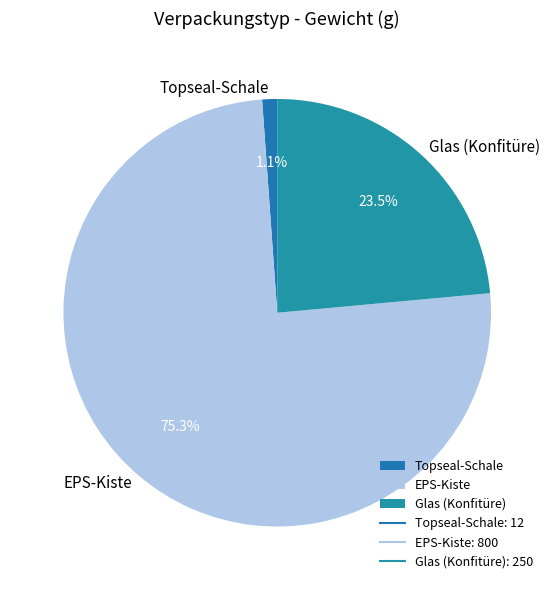

How many segments does this pie chart have?

3